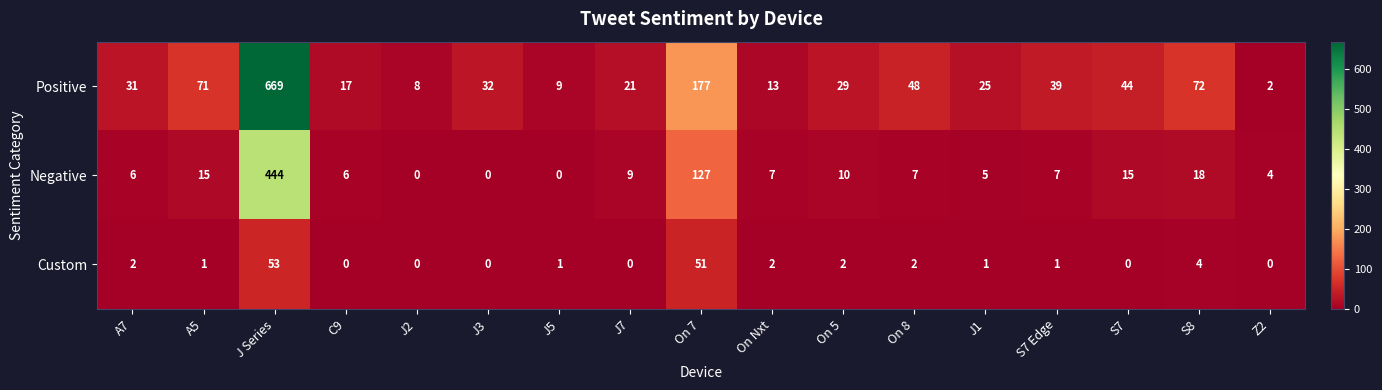

Between J2 and On 5, which series saw the biggest shift?

Positive